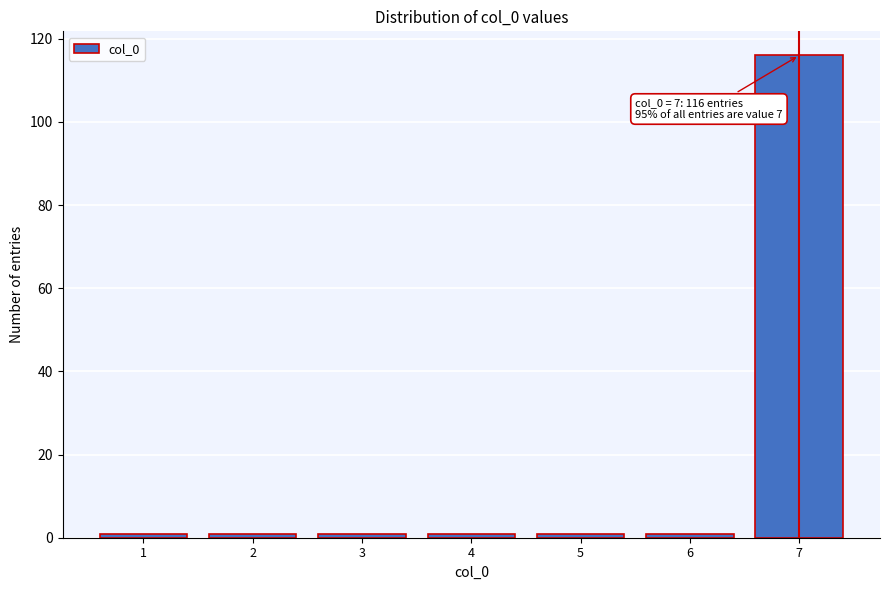

Reading right to left, list all the values displayed in this chart.

7=116	6=1	5=1	4=1	3=1	2=1	1=1